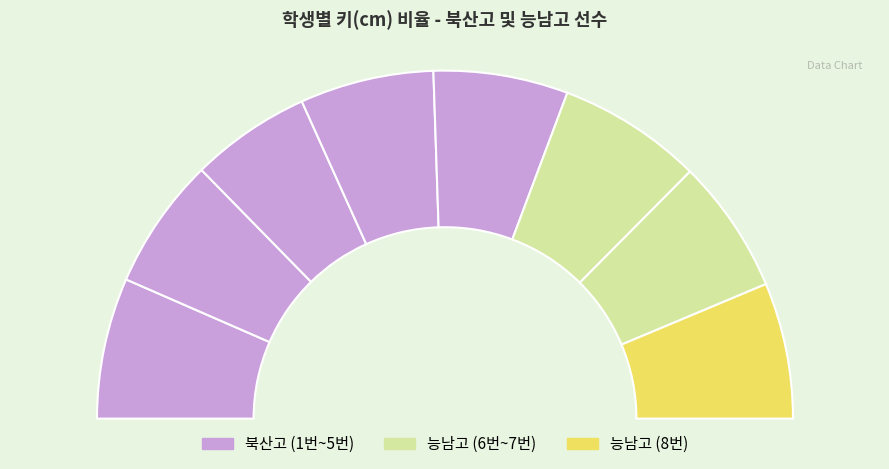

To the nearest percent, what percentage of the pie is 4번(187)?

12%